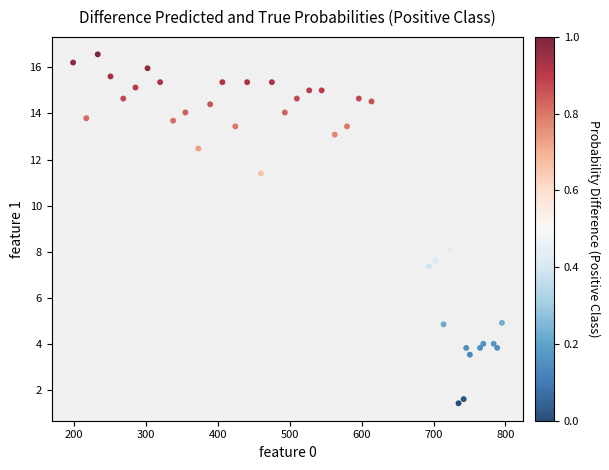

What is the range of X values (max minus min)?

596.8